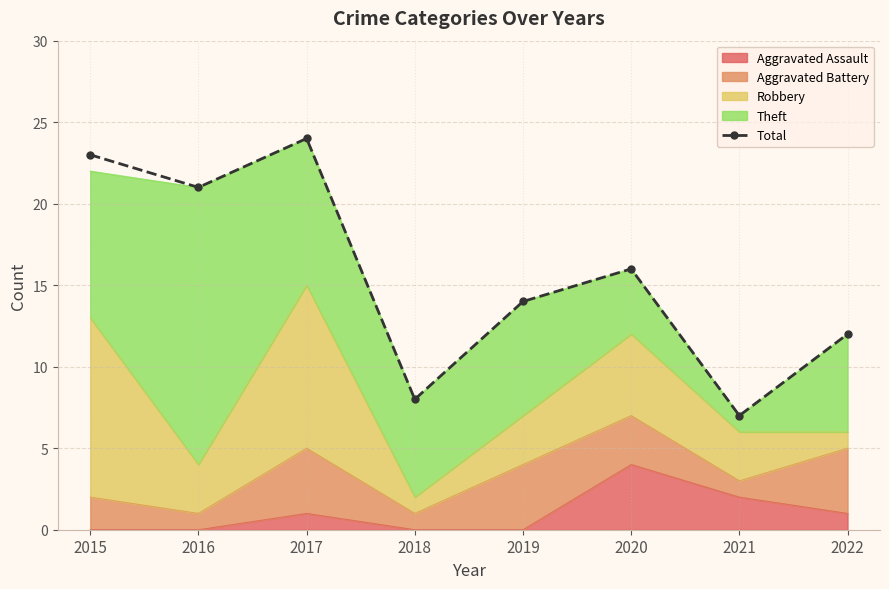

Between 2018 and 2017, which is larger?

2017